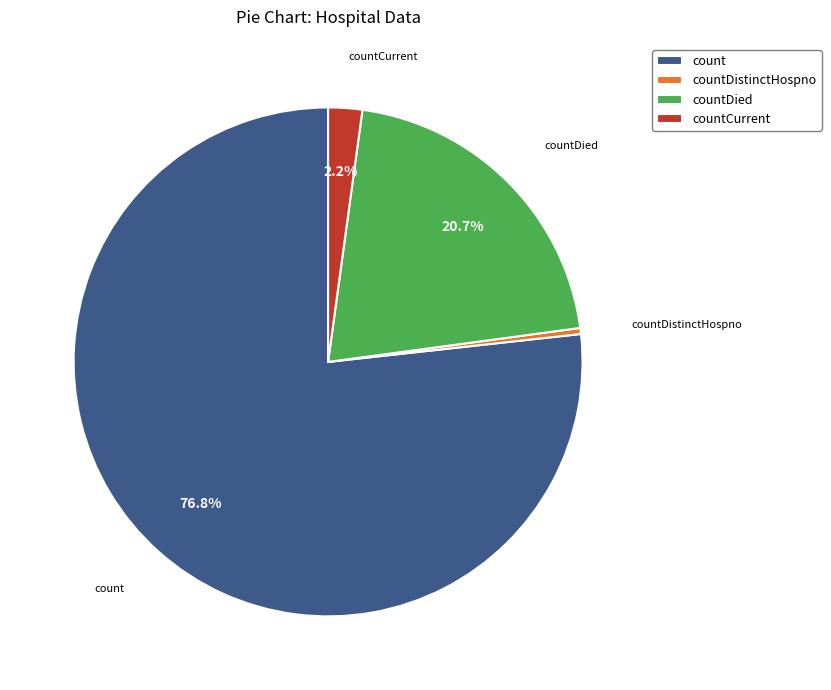

Count the number of slices in the pie.

4